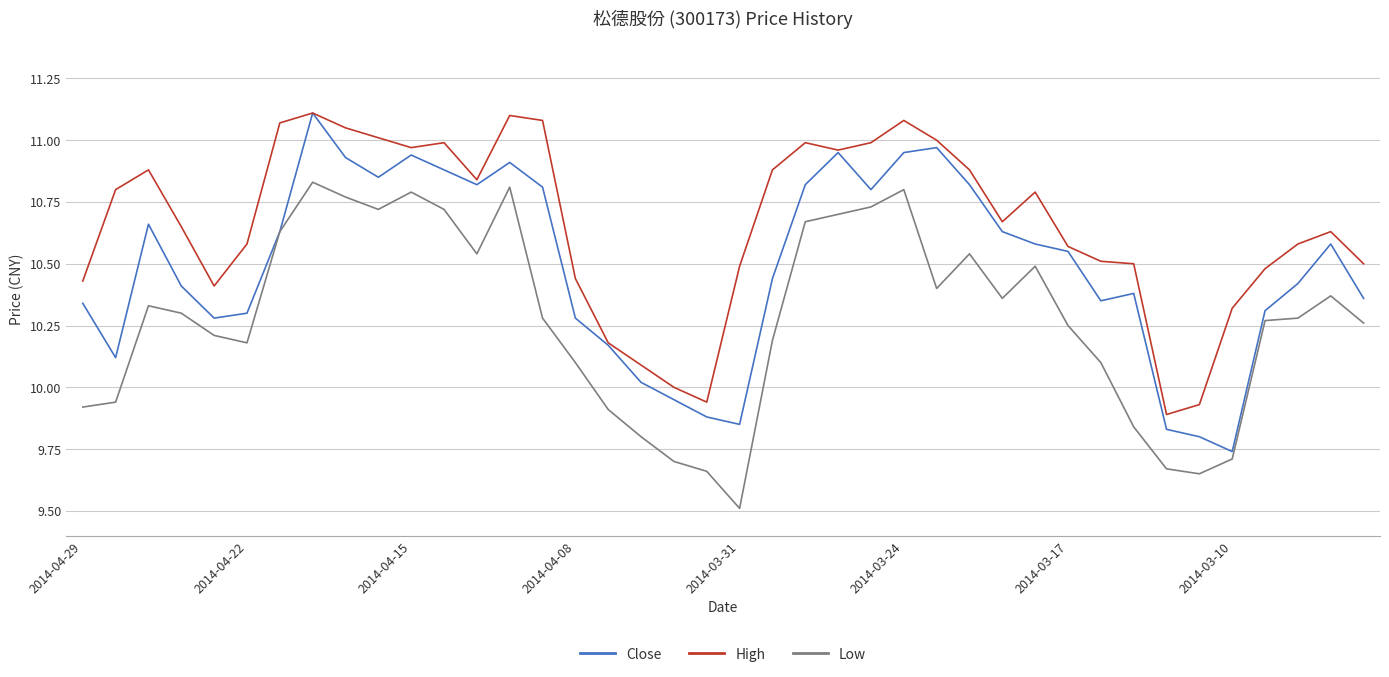

Which series has the largest total across all categories?

High